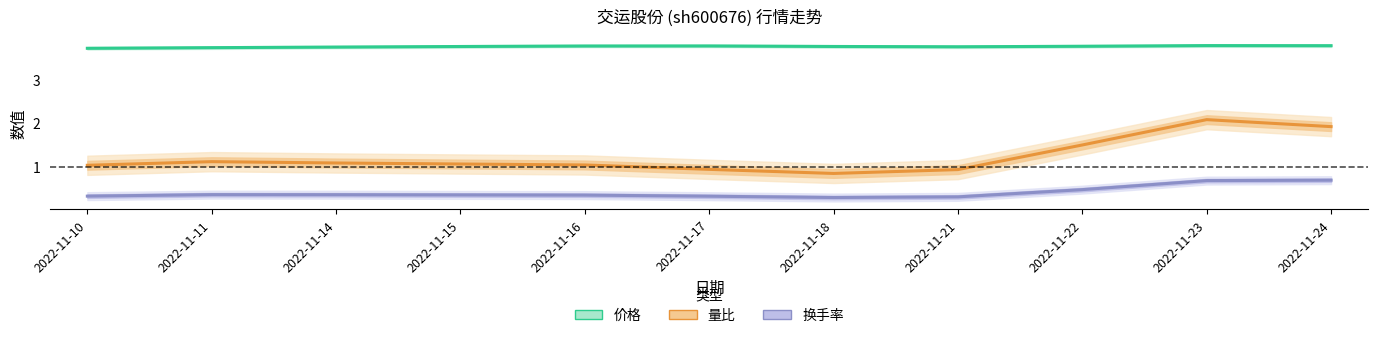

Which series changed the most between 2022-11-21 and 2022-11-24?

量比